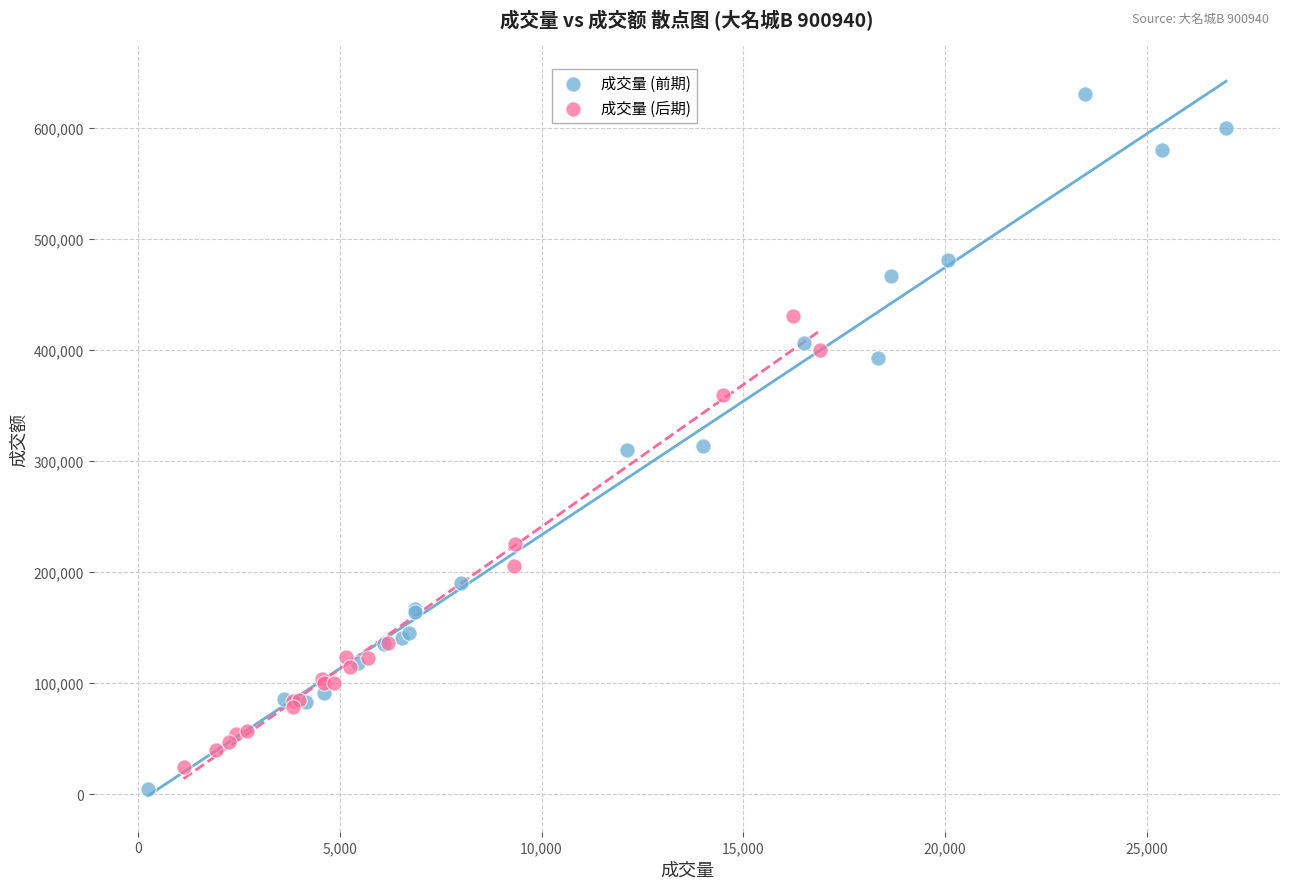

Which series has the largest Y range (max minus min)?

成交量 (前期)